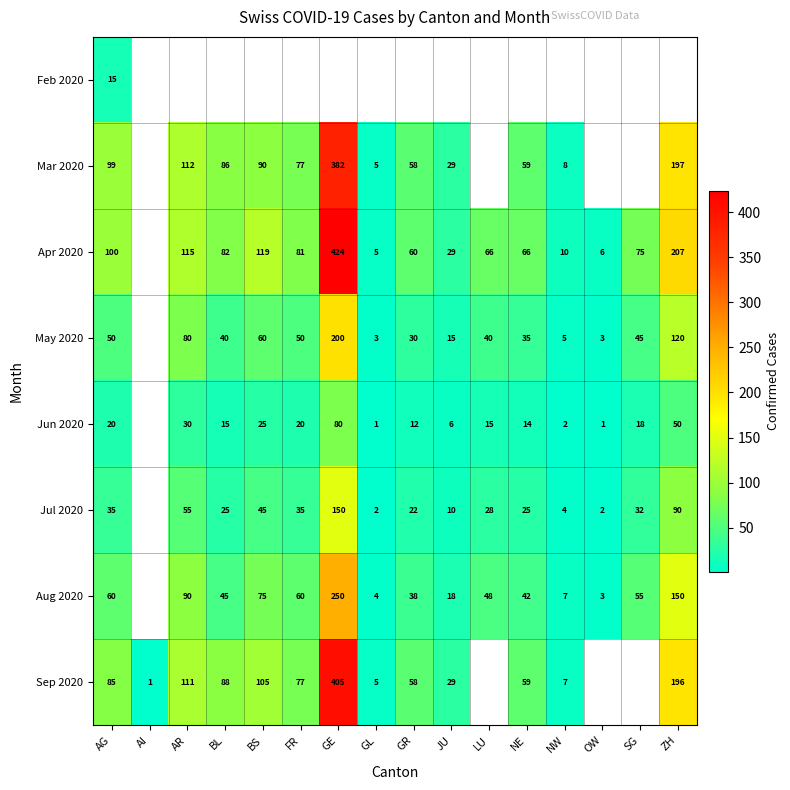

Is the value of Sep 2020 at ZH greater than the value of Jul 2020 at FR?

Yes